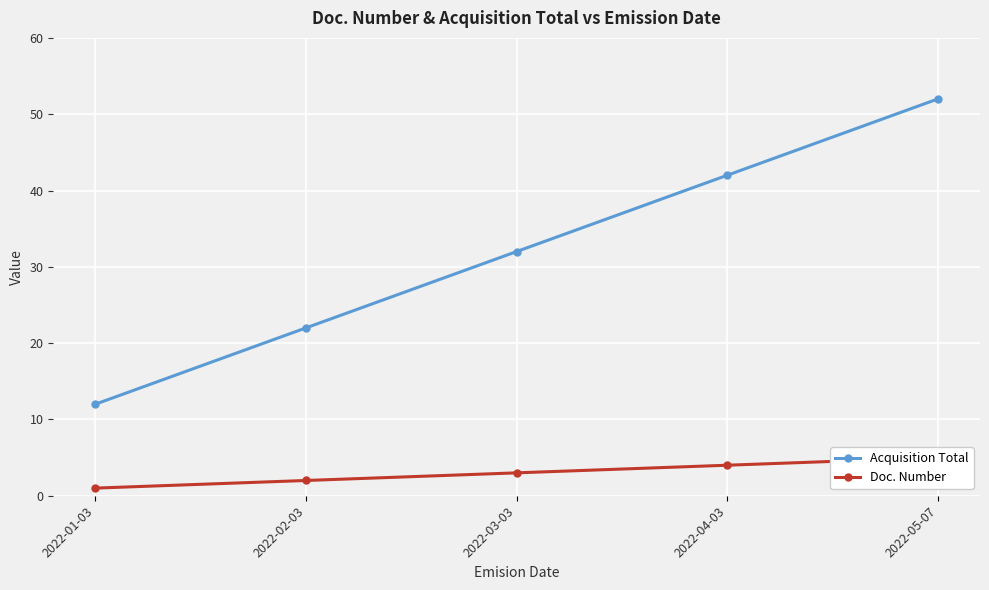

Rank the series at 2022-03-03 from lowest to highest value.

Doc. Number, Acquisition Total